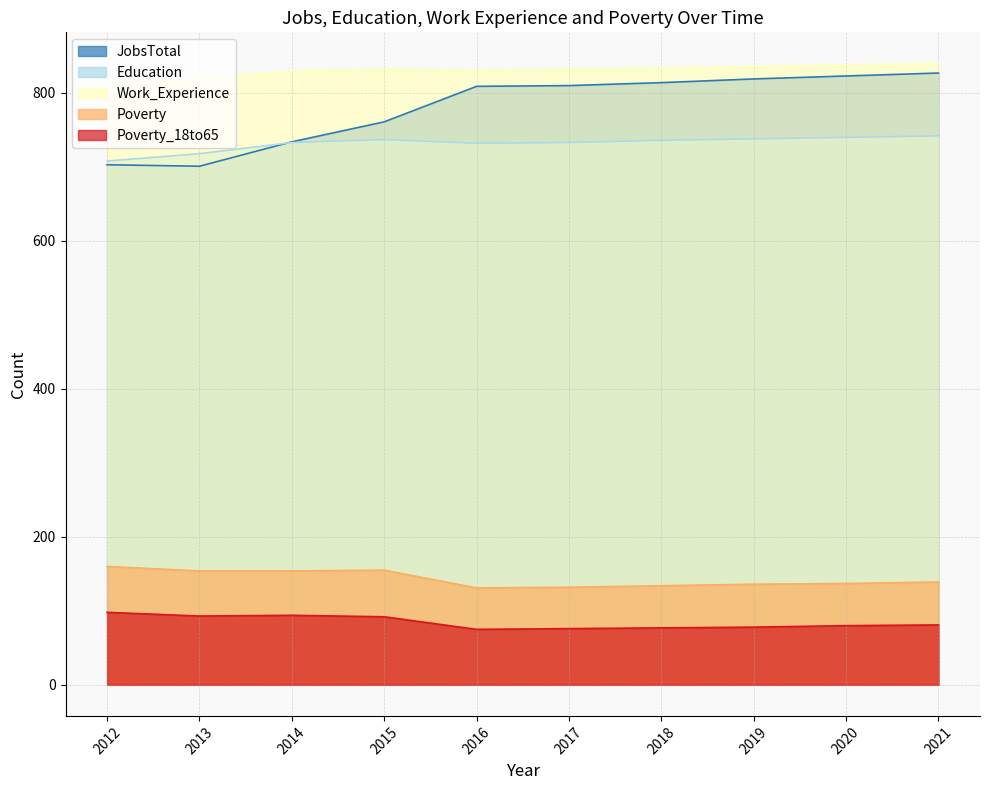

Reading left to right, extract all data points from this chart.

JobsTotal: 2012=703	2013=701	2014=734	2015=761	2016=809	2017=810	2018=814	2019=819	2020=823	2021=827
Education: 2012=708	2013=718	2014=733	2015=737	2016=732	2017=733	2018=736	2019=738	2020=740	2021=742
Work_Experience: 2012=813	2013=819	2014=830	2015=832	2016=831	2017=832	2018=834	2019=836	2020=838	2021=840
Poverty: 2012=160	2013=154	2014=154	2015=155	2016=131	2017=132	2018=134	2019=136	2020=137	2021=139
Poverty_18to65: 2012=98	2013=93	2014=94	2015=92	2016=75	2017=76	2018=77	2019=78	2020=80	2021=81